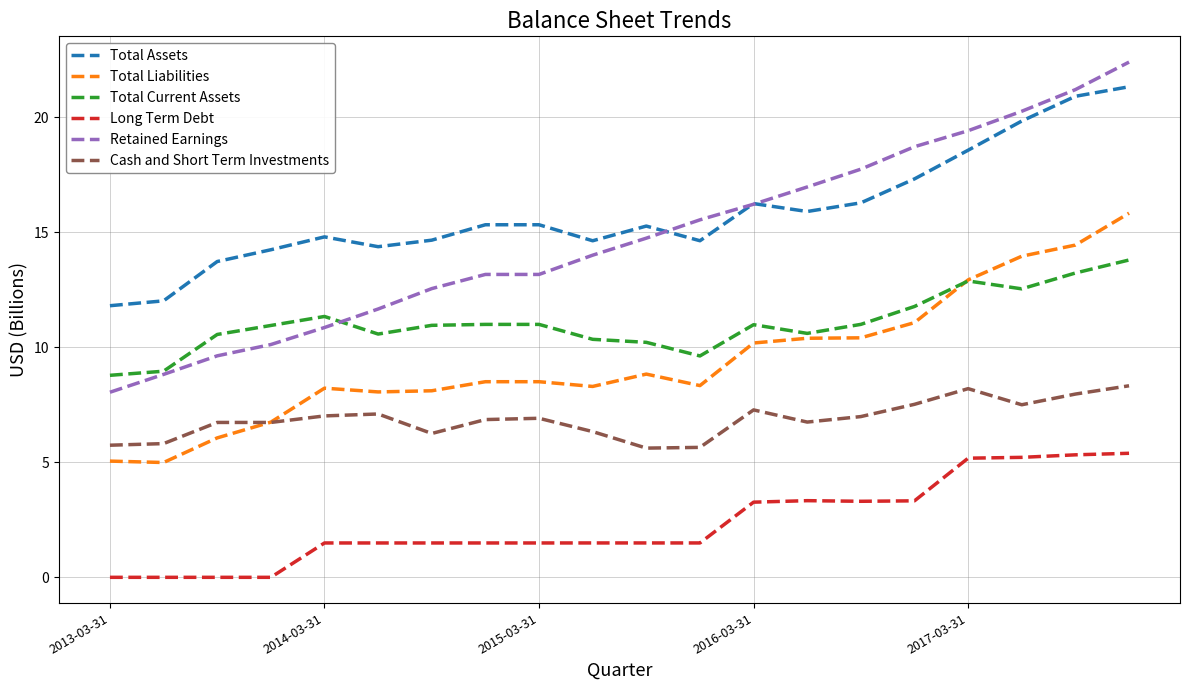

Rank the series by their maximum value, from lowest to highest.

Long Term Debt, Cash and Short Term Investments, Total Current Assets, Total Liabilities, Total Assets, Retained Earnings